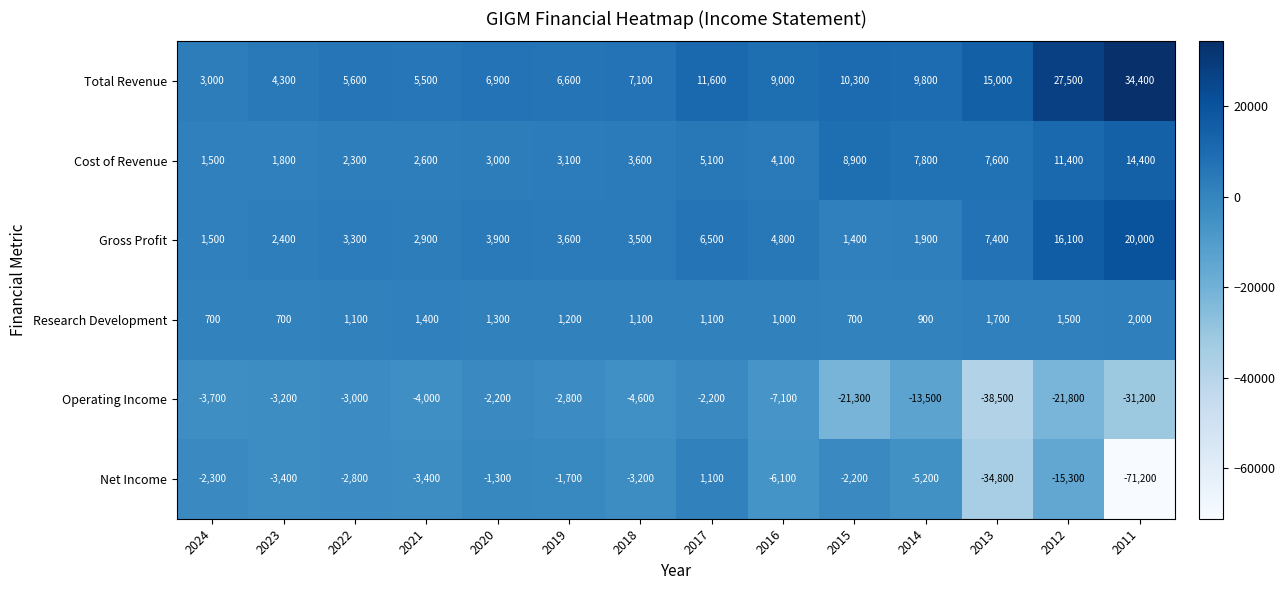

Which label corresponds to the smallest value in the chart?

2011